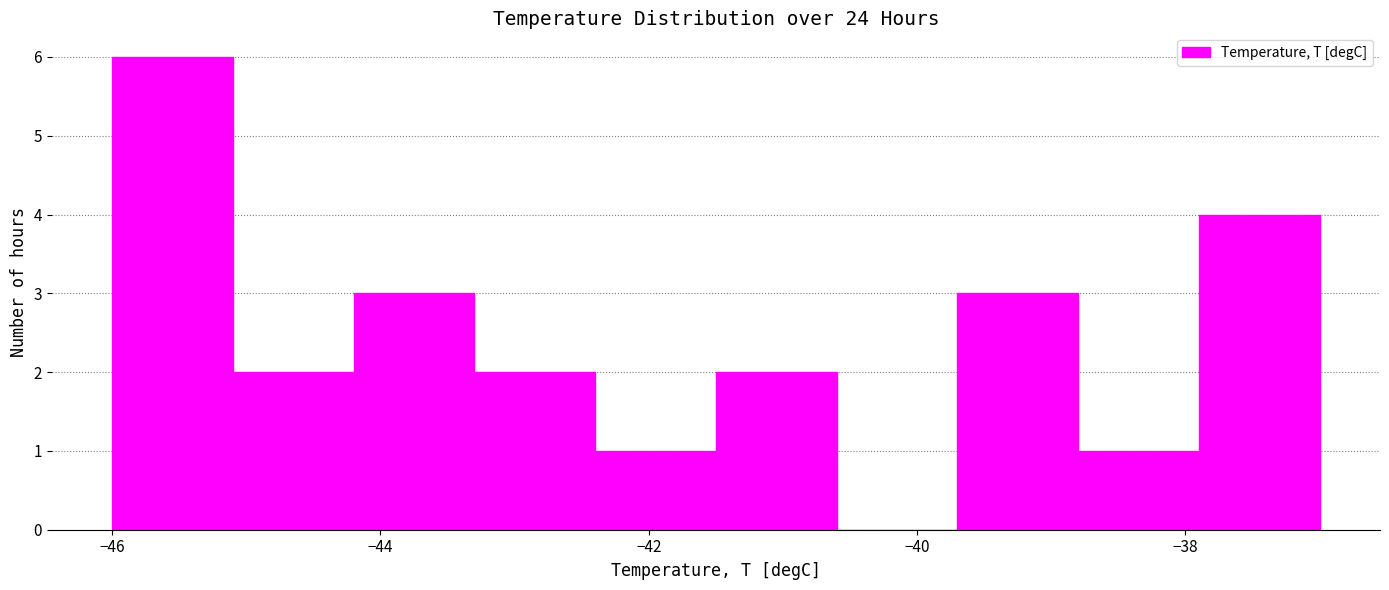

Reading left to right, list every bar in this chart as the range it spans on the x-axis followed by its height. Neither the bar edges nor the heights are printed on the chart, so give them approximately, as read against the axes.

-46.0 to -45.1: 6
-45.1 to -44.2: 2
-44.2 to -43.3: 3
-43.3 to -42.4: 2
-42.4 to -41.5: 1
-41.5 to -40.6: 2
-40.6 to -39.7: 0
-39.7 to -38.8: 3
-38.8 to -37.9: 1
-37.9 to -37.0: 4